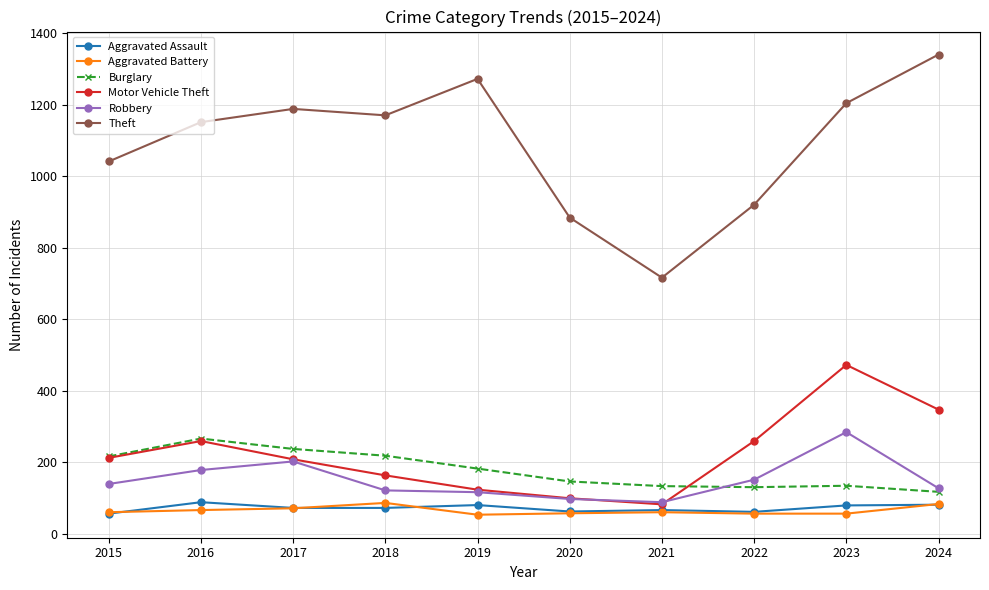

What is the minimum value shown in the chart?

53